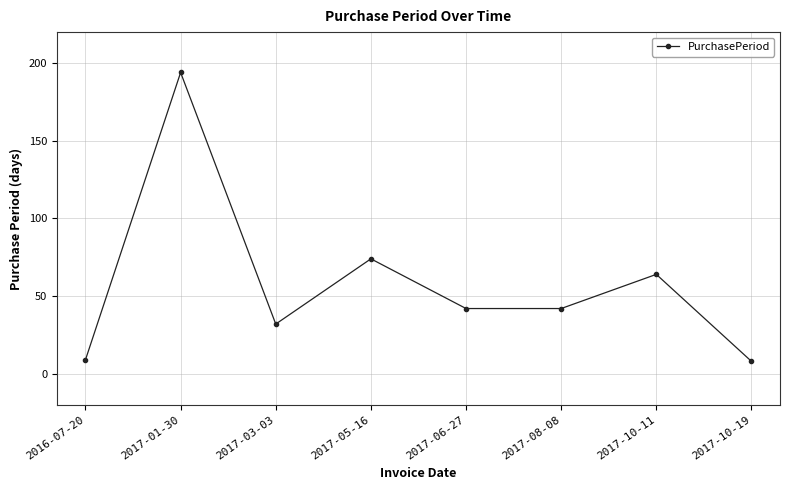

At which category does the chart reach its peak across all series?

2017-01-30